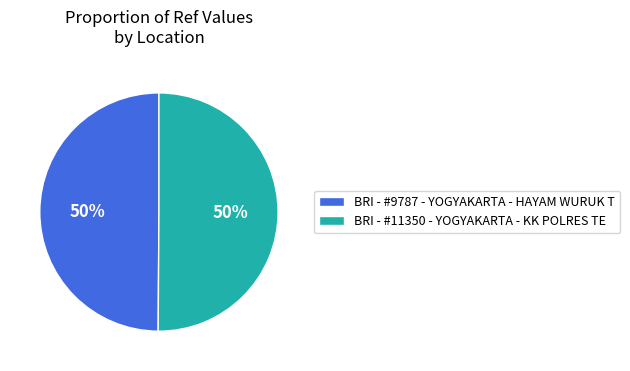

To the nearest percent, what is the average slice percentage?

50%